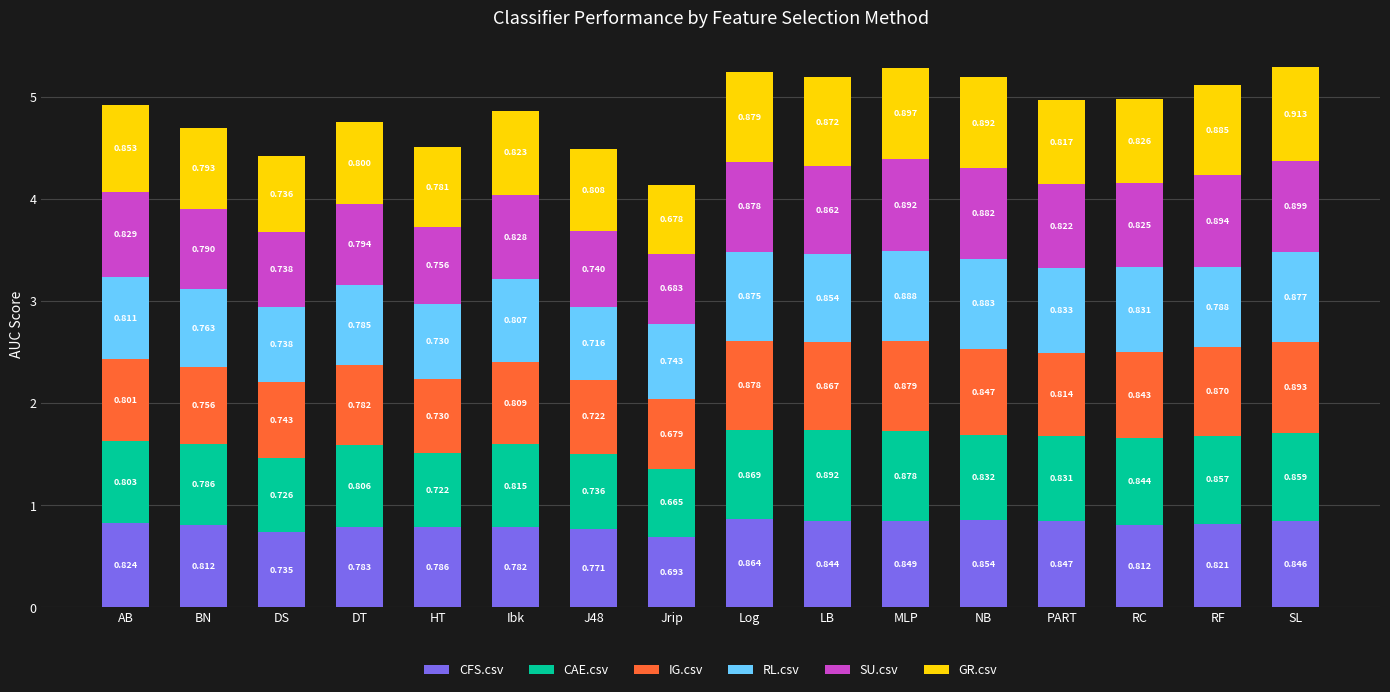

At which category is the sum across all series the highest?

SL